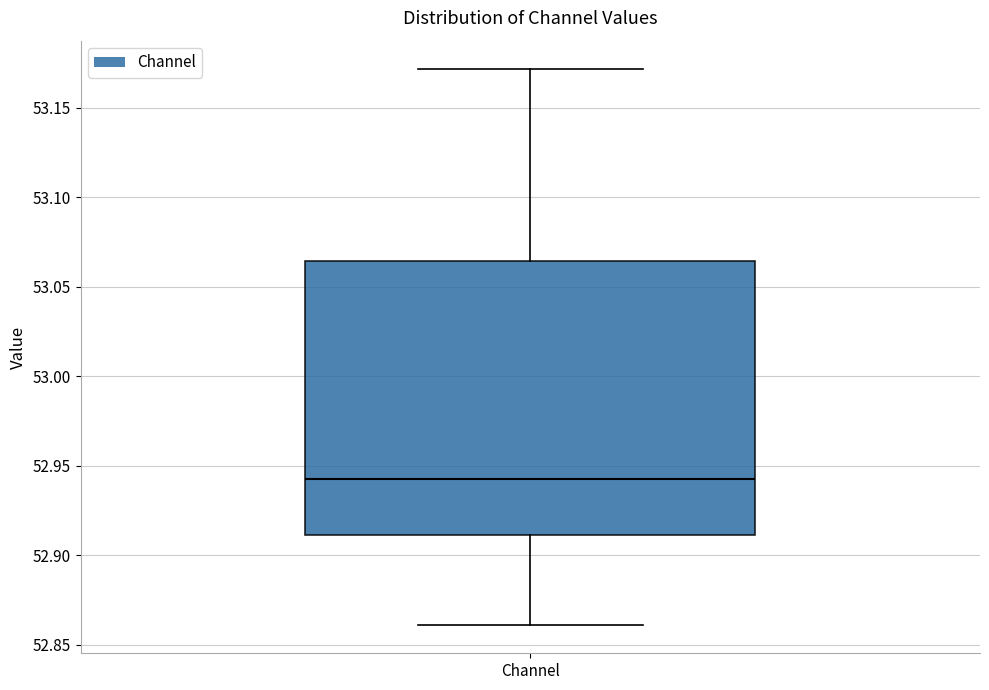

Read this box plot against the y-axis: the position of the median line, the range covered by the box, and the ends of both whiskers. The values are not printed on the chart, so give them approximately, as read against the axis.

median 52.945, box 52.910 to 53.065, whiskers 52.860 to 53.170